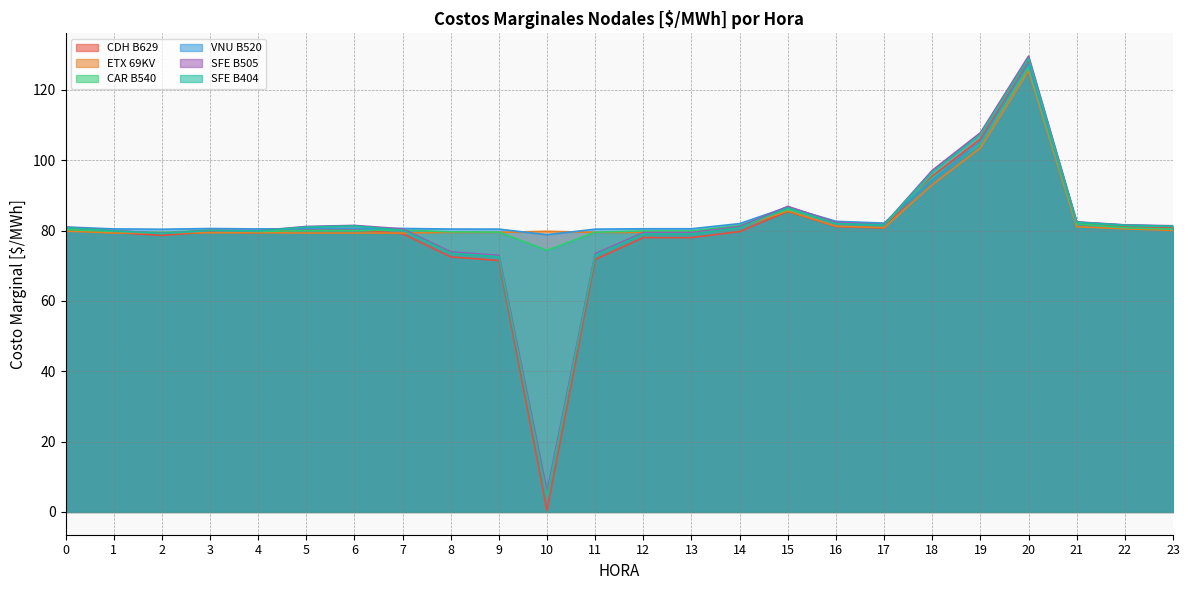

What is the approximate value of ETX 69KV at 11?

79.5